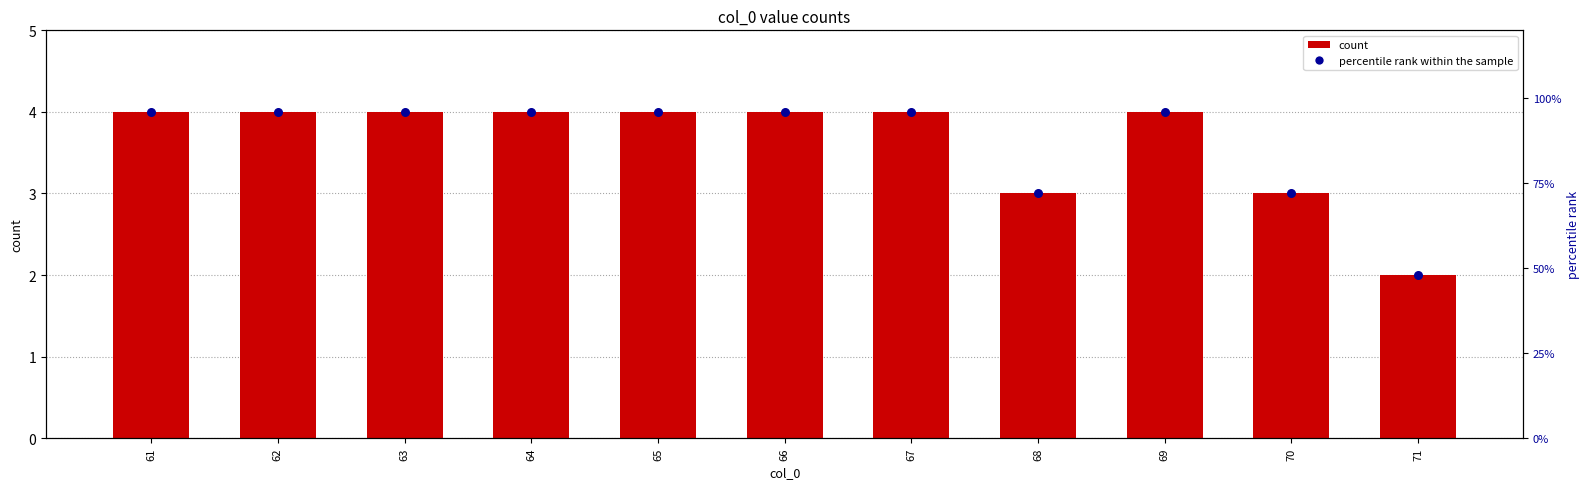

Which has a higher value, 66 or 71?

66